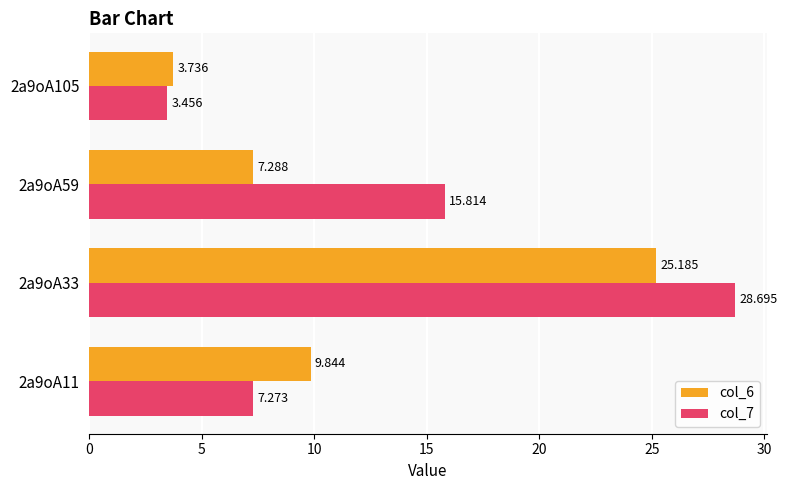

Where is col_7 nearest to the value 16?

2a9oA59